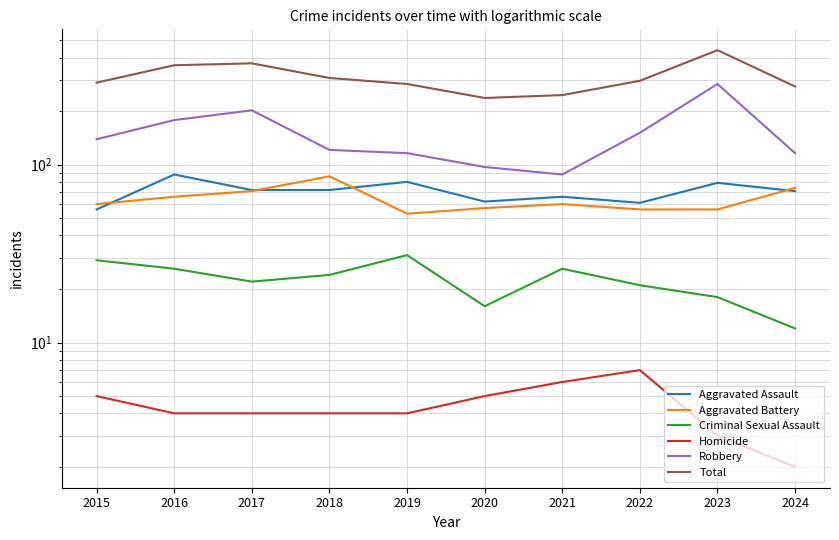

Count the number of data series in this chart.

6